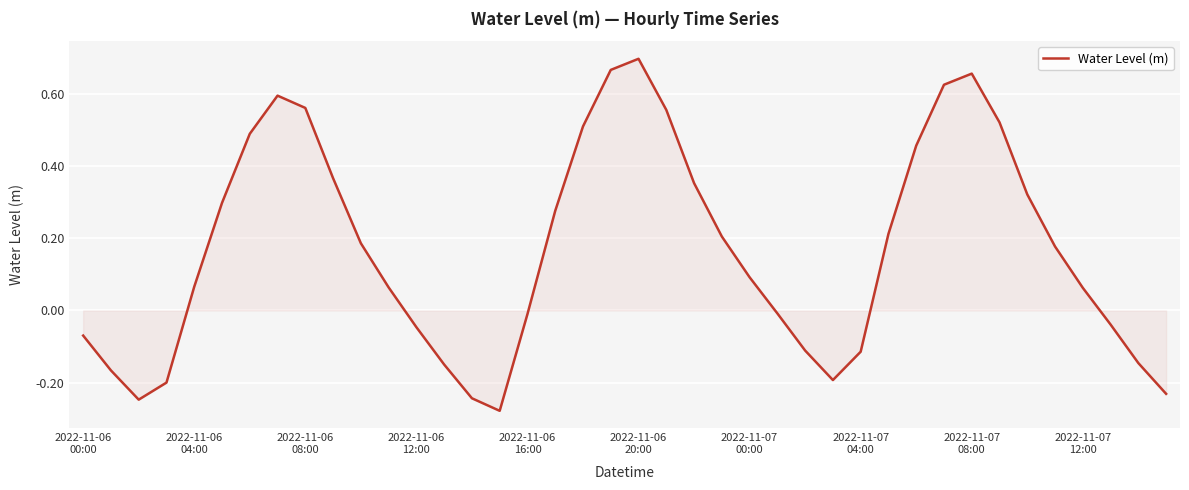

What is the difference between the maximum and minimum values?

1.0